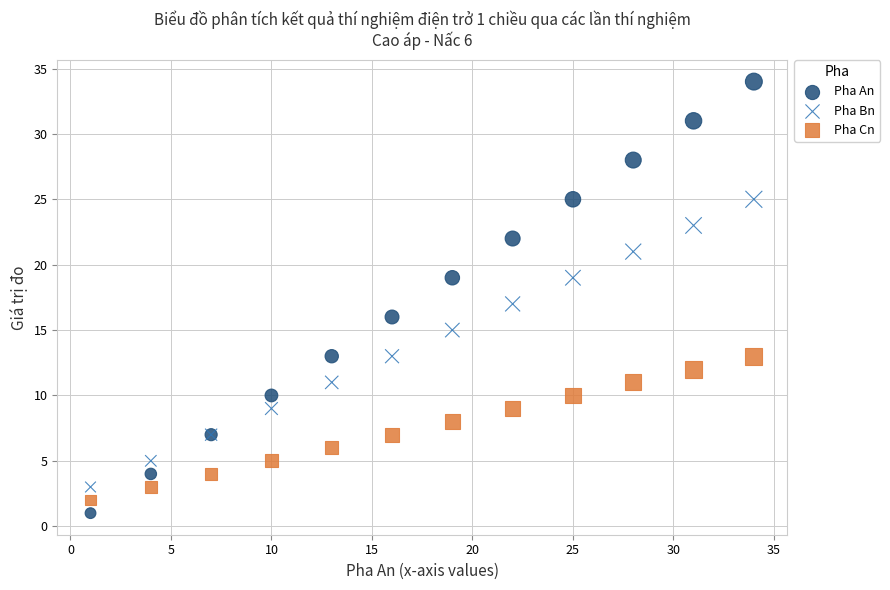

What are all the series names shown in the legend?

Pha An, Pha Bn, Pha Cn